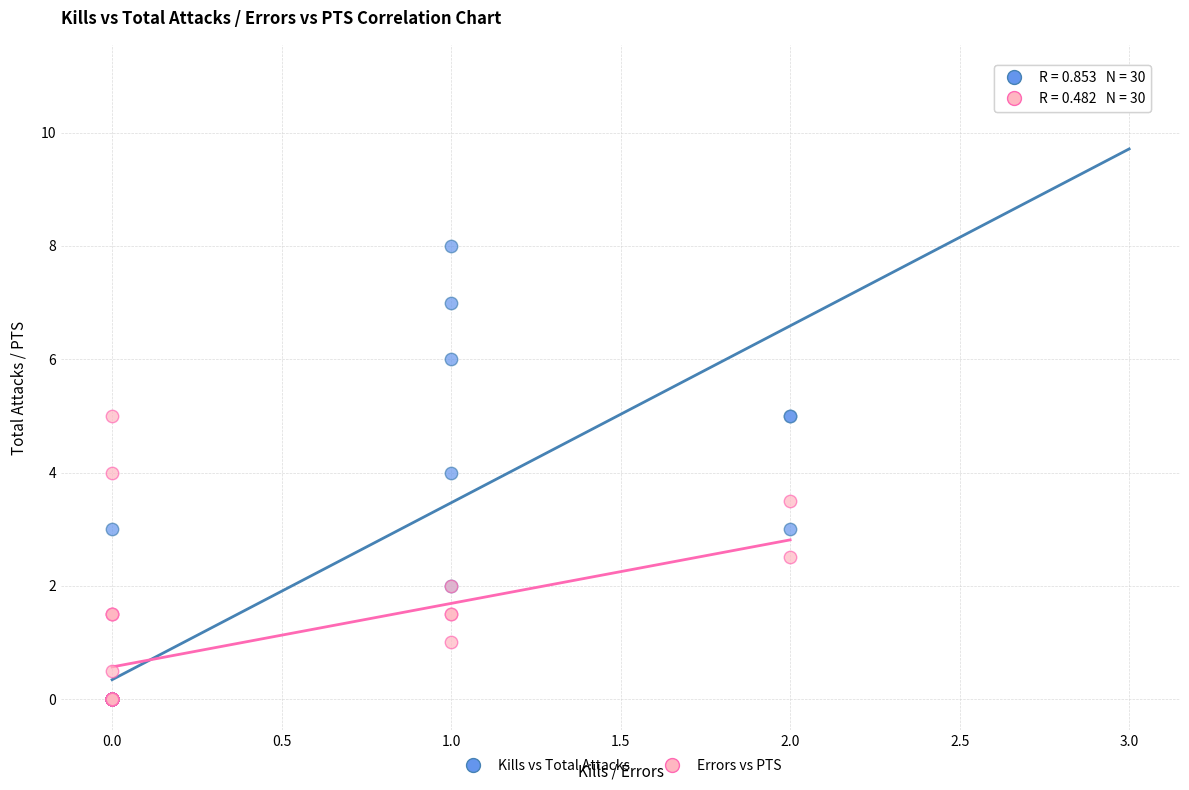

Which series has the largest Y range (max minus min)?

Kills vs Total Attacks